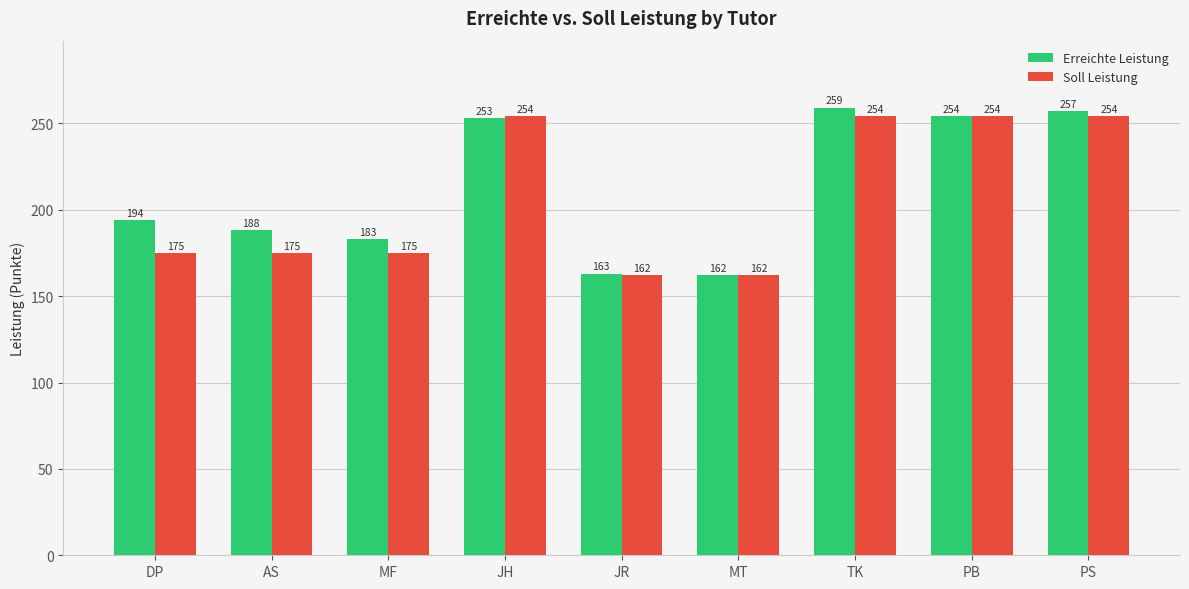

What is the label of the 5th bar from the left?

JR